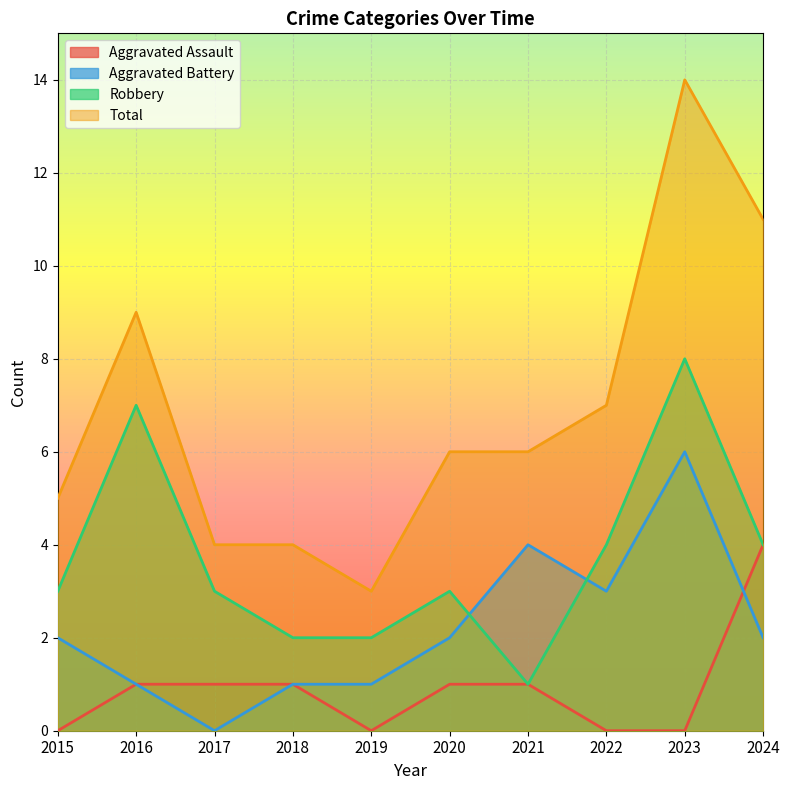

Which series ends up on top after the final intersection of Aggravated Assault and Aggravated Battery?

Aggravated Assault